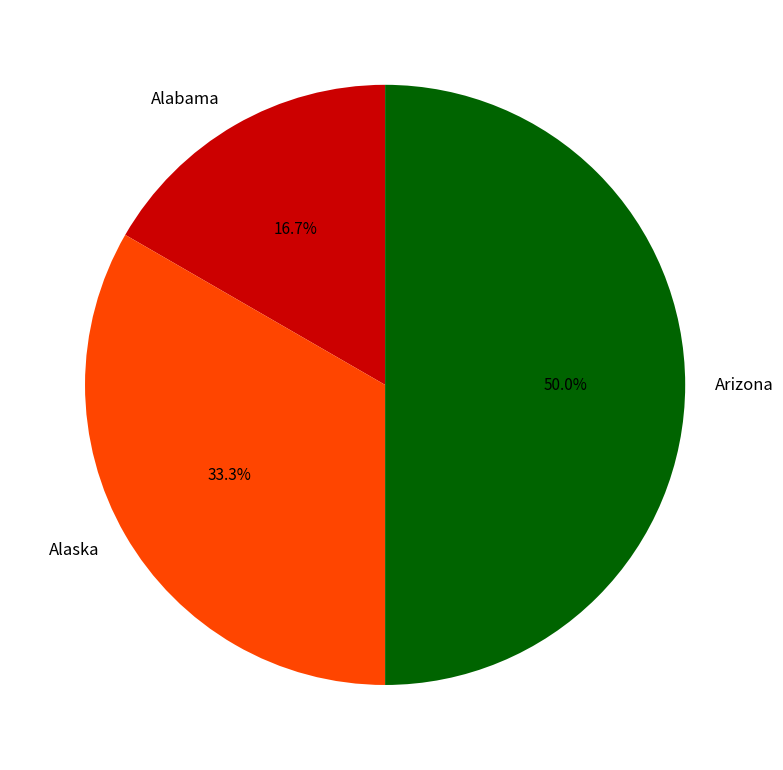

To the nearest percent, what portion does Arizona represent?

50%